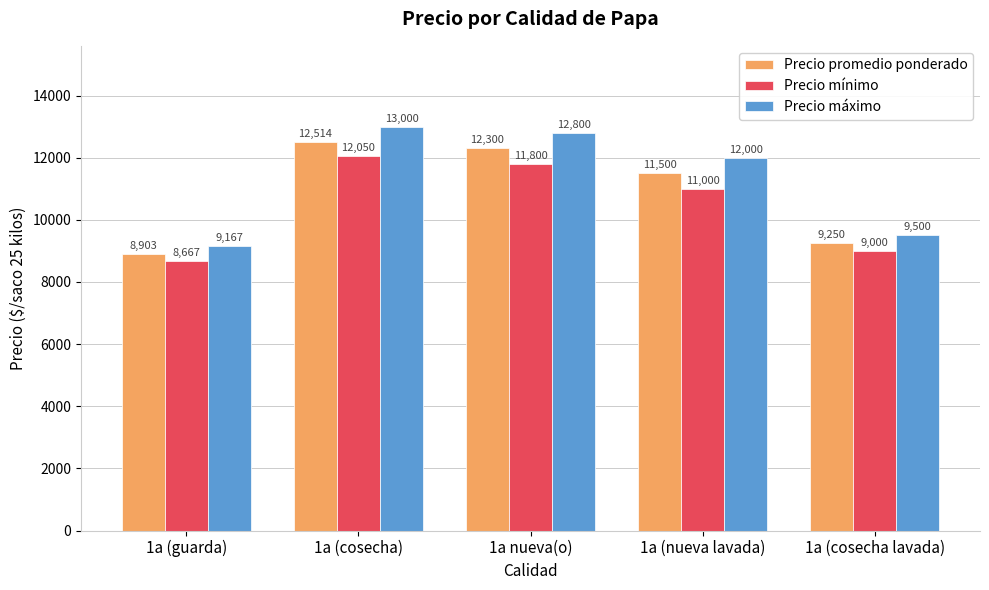

What is the average value of the Precio promedio ponderado series?

10893